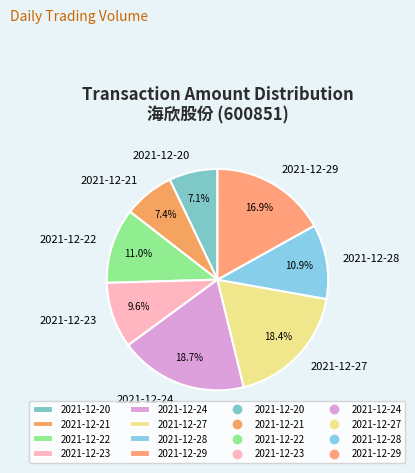

How many segments does this pie chart have?

8